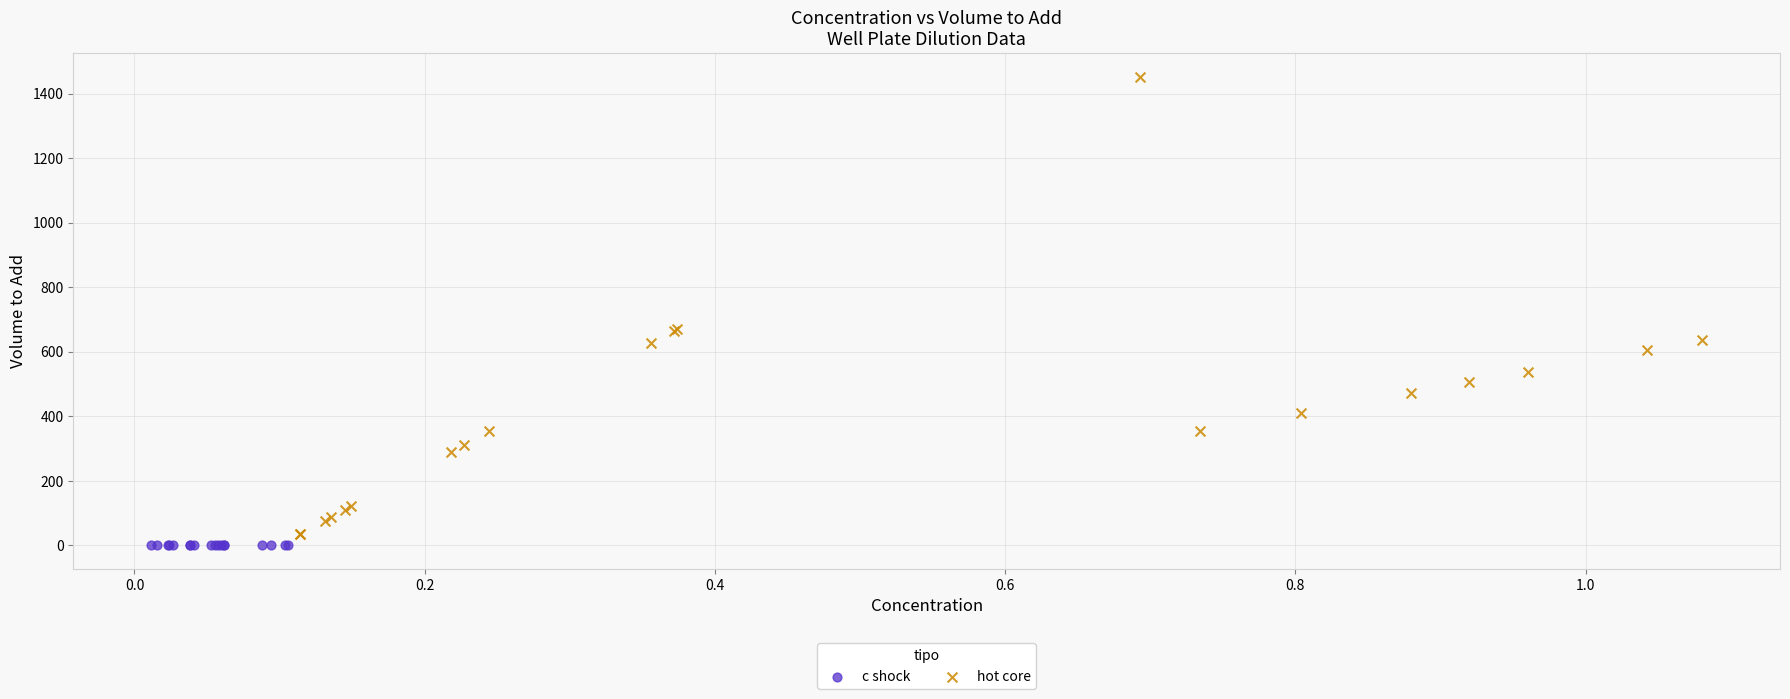

Which series reaches the maximum Y coordinate?

hot core